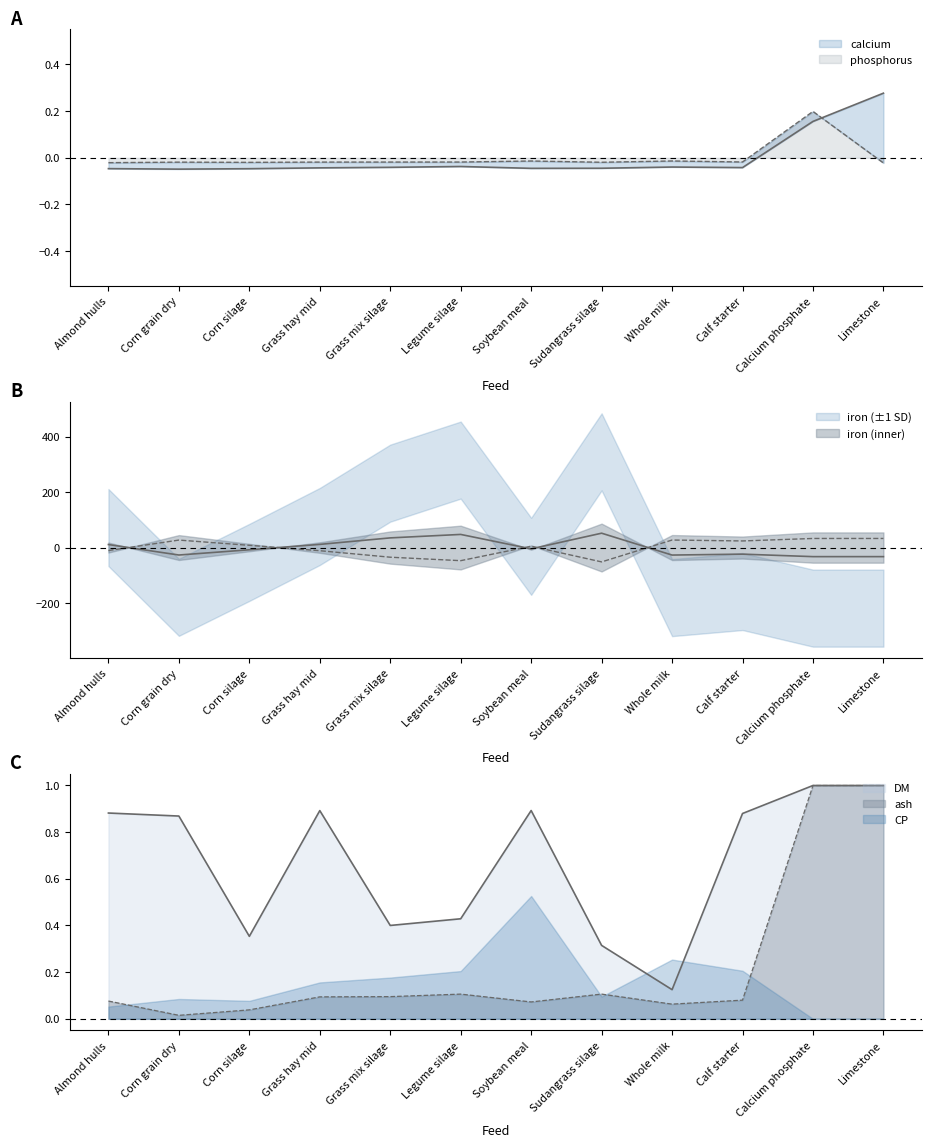

The phosphorus series shows -0.0 at Corn silage. True or false?

False